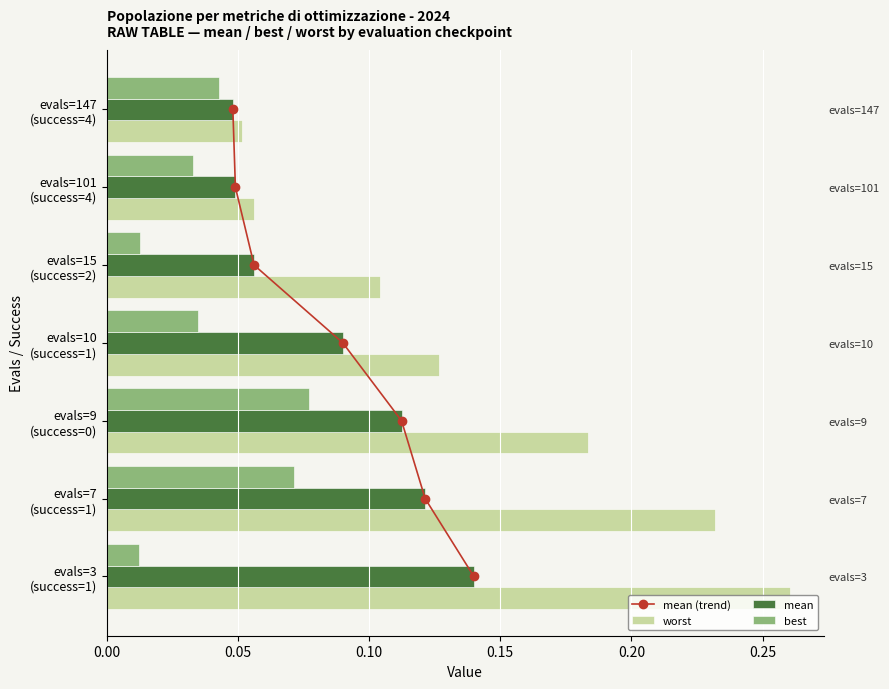

At 0.15, list the series in order from smallest to largest.

best, mean, worst, mean (trend)